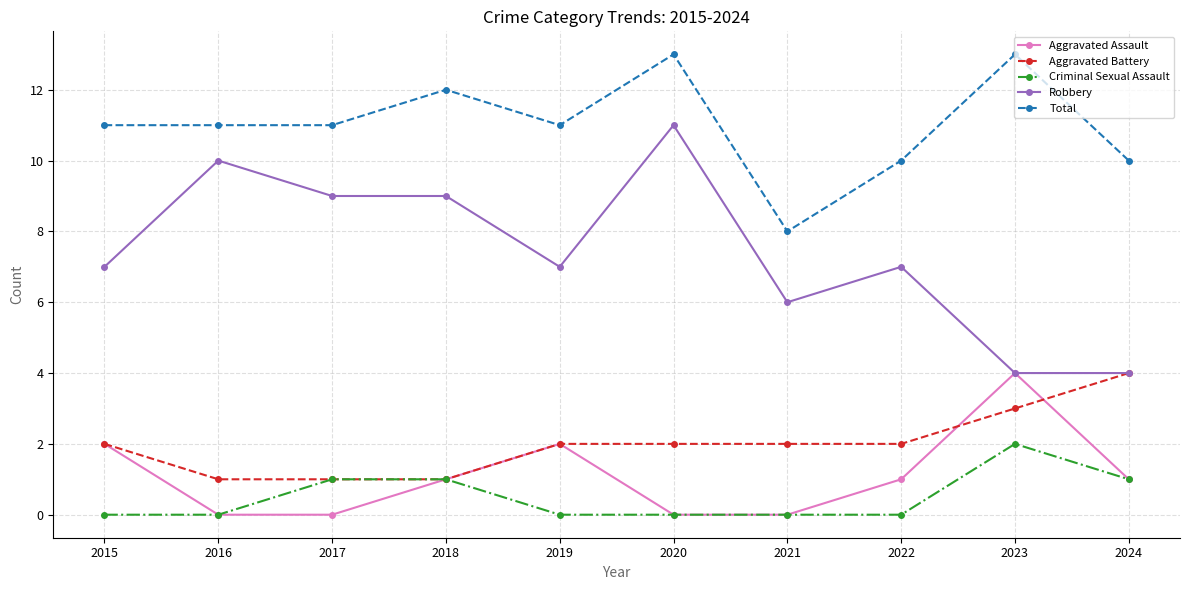

Reading left to right, what are all the values shown in this chart?

Aggravated Assault: 2	0	0	1	2	0	0	1	4	1
Aggravated Battery: 2	1	1	1	2	2	2	2	3	4
Criminal Sexual Assault: 0	0	1	1	0	0	0	0	2	1
Robbery: 7	10	9	9	7	11	6	7	4	4
Total: 11	11	11	12	11	13	8	10	13	10